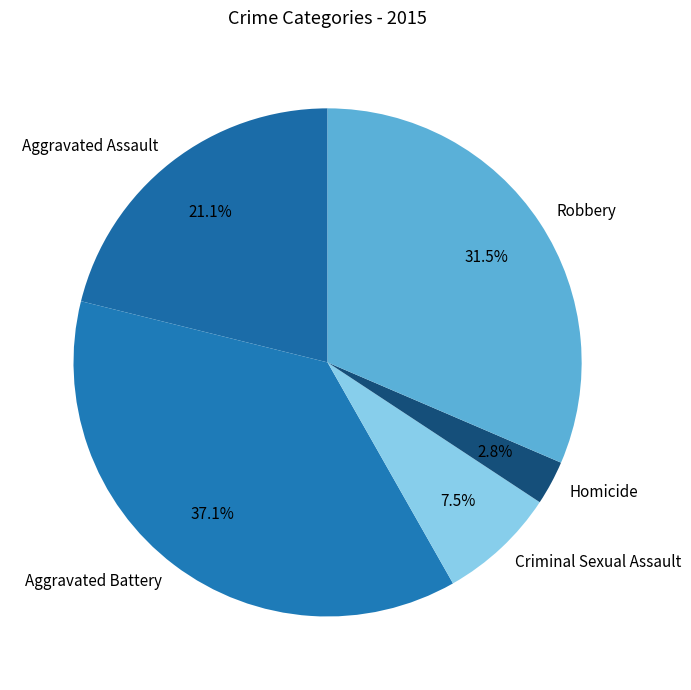

To the nearest percent, what is the average slice percentage?

20%